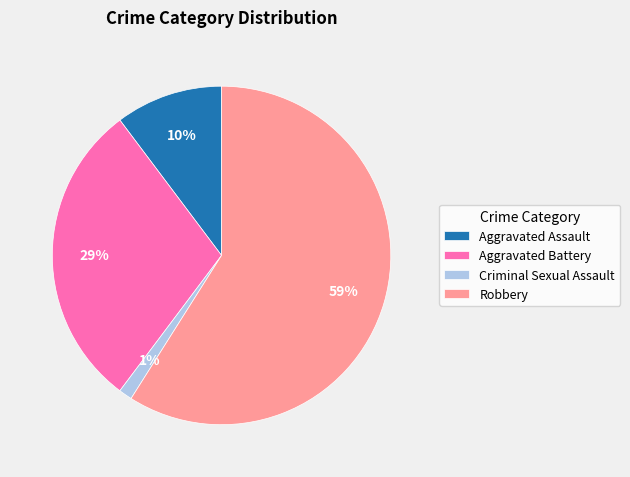

How many segments does this pie chart have?

4